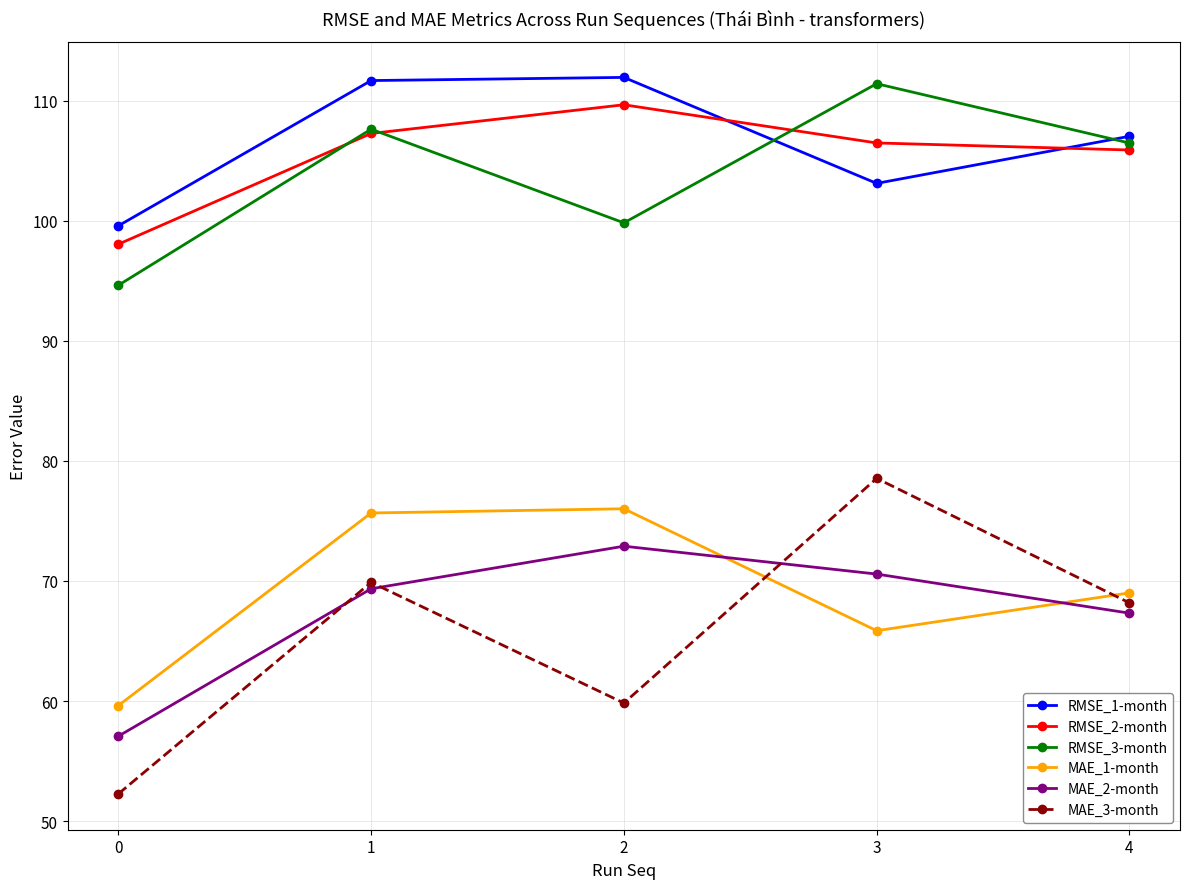

The value of RMSE_1-month at 4 is 107.0. True or false?

True